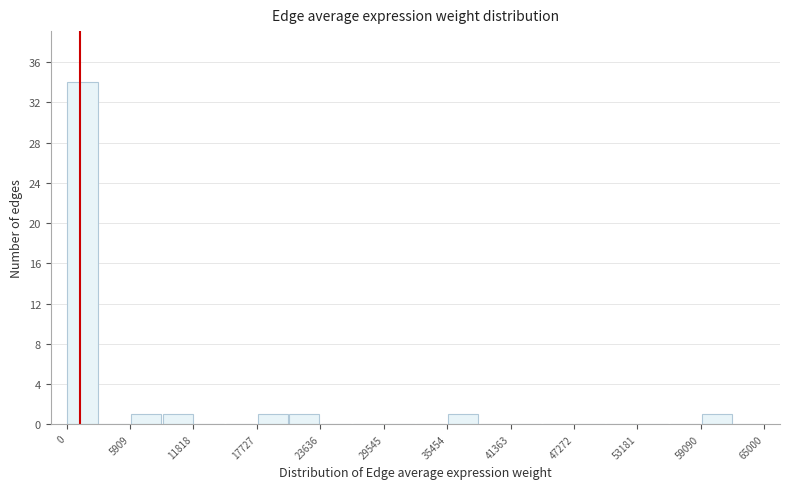

Around what value on the x-axis is the tallest bar? Give the approximate position of its centre, as read against the axis.

1000